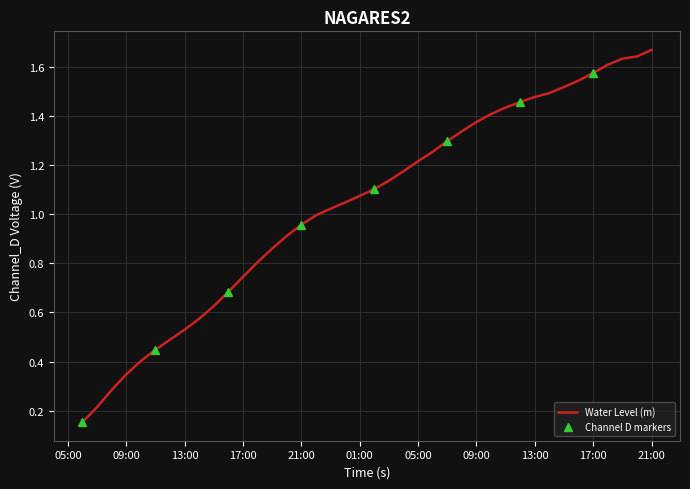

True or false: the data shows 1.0 at 2025-09-08 16:00:00.

False